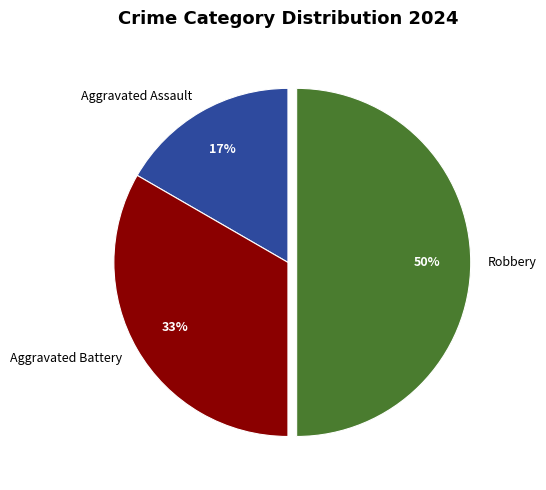

To the nearest percent, what portion does Aggravated Battery represent?

33%